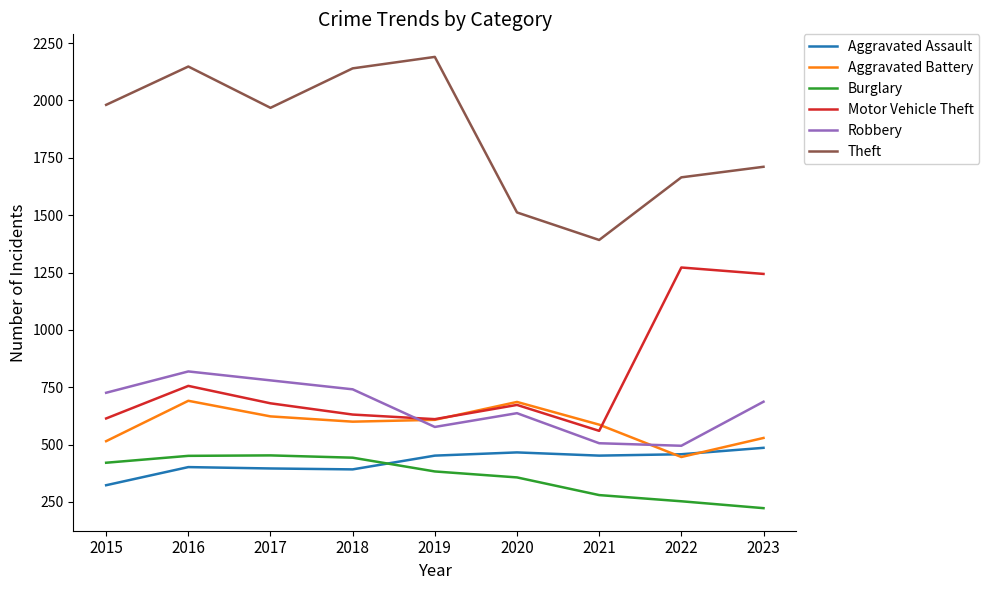

Does the chart display data point markers on the line(s)?

No